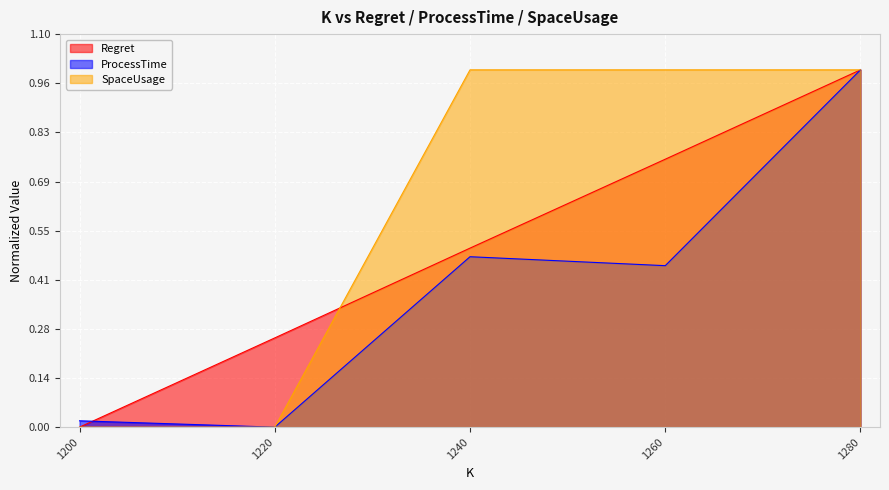

Reading left to right, extract all data points from this chart.

Regret: 1200=0.0	1220=0.2	1240=0.5	1260=0.7	1280=1.0
ProcessTime: 1200=0.0	1220=0.0	1240=0.5	1260=0.5	1280=1.0
SpaceUsage: 1200=0.0	1220=0.0	1240=1.0	1260=1.0	1280=1.0